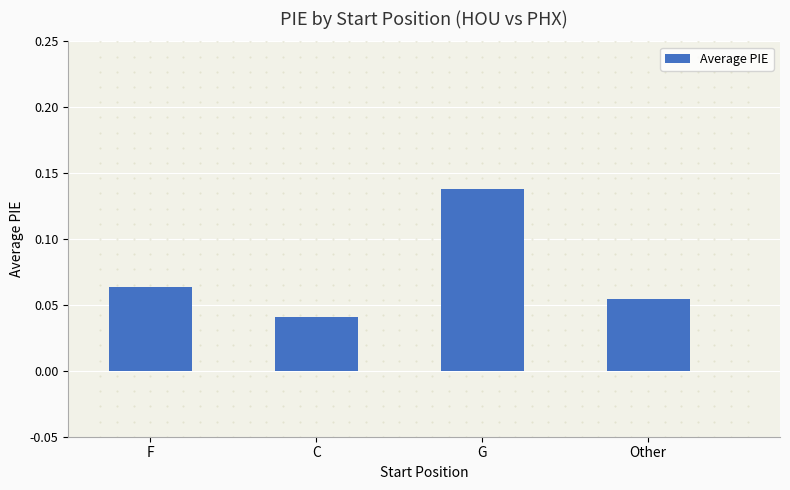

True or false: the data shows 0.1 at C.

False